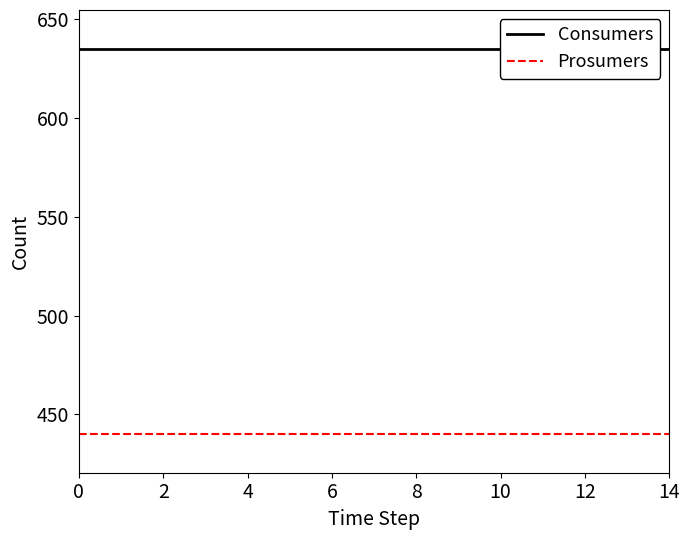

What are all the series names shown in the legend?

Consumers, Prosumers